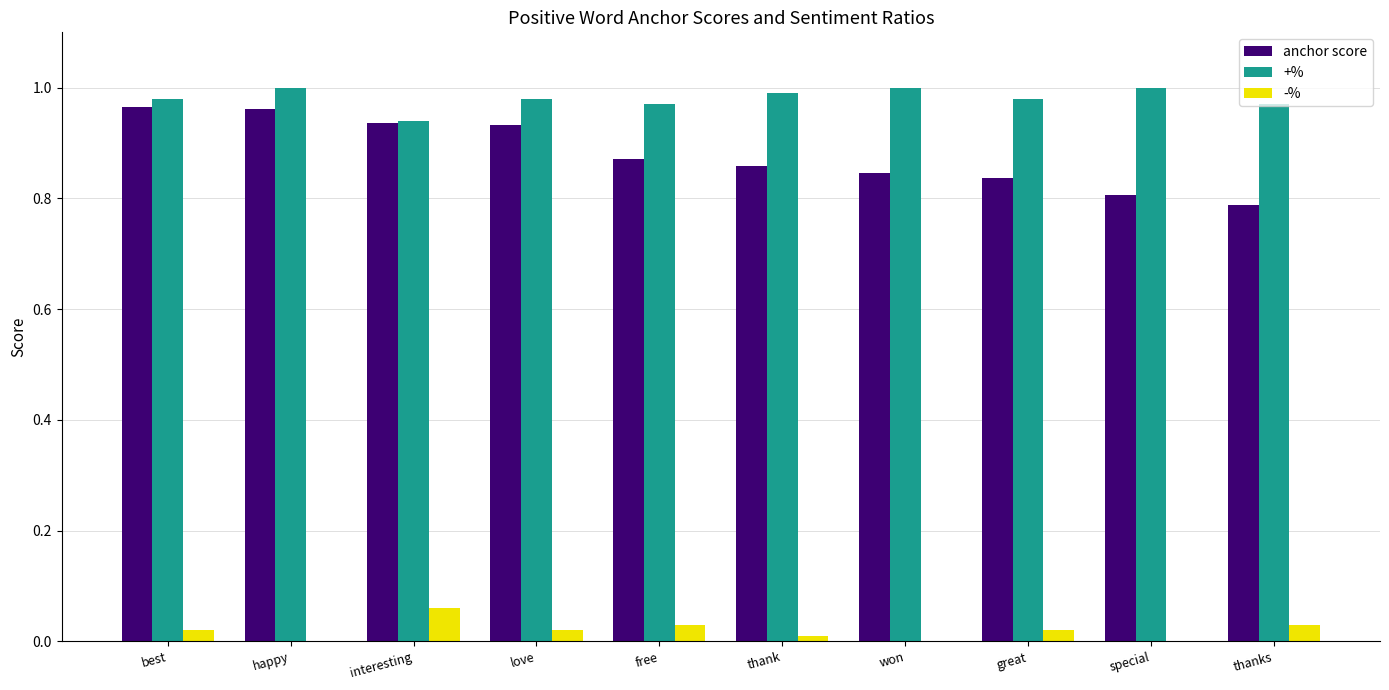

Is the value of +% at interesting greater than the value of anchor score at won?

Yes